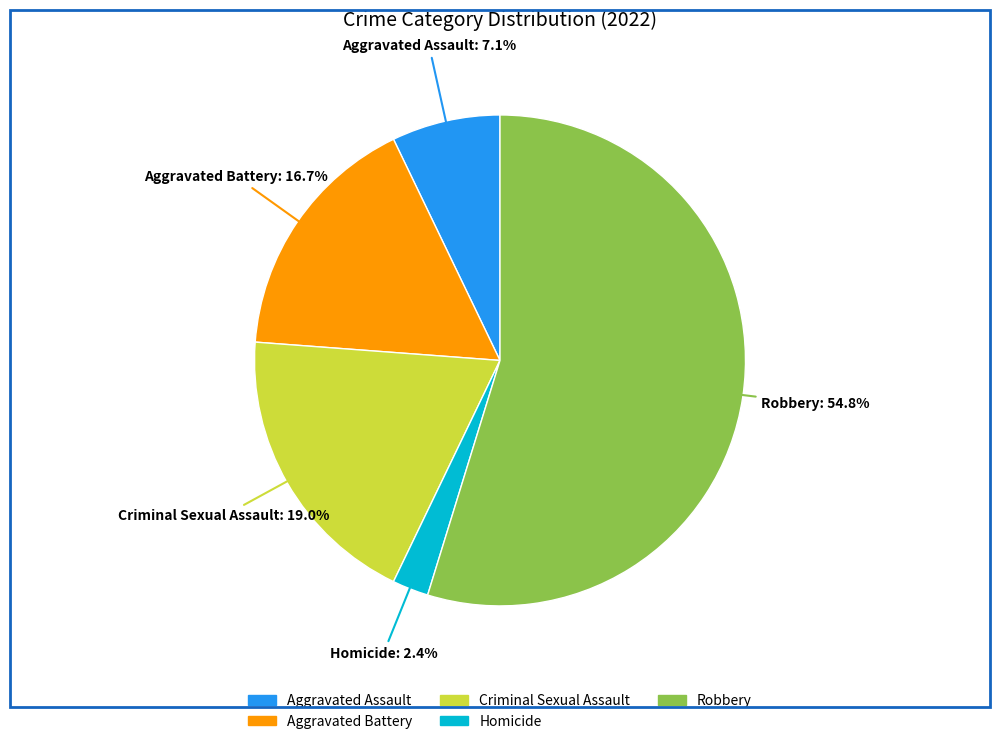

The Aggravated Battery slice represents 17% of the pie. True or false?

True